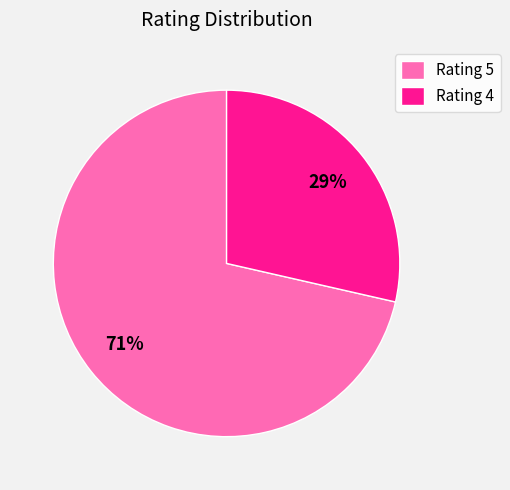

To the nearest percent, what portion does Rating 5 represent?

71%